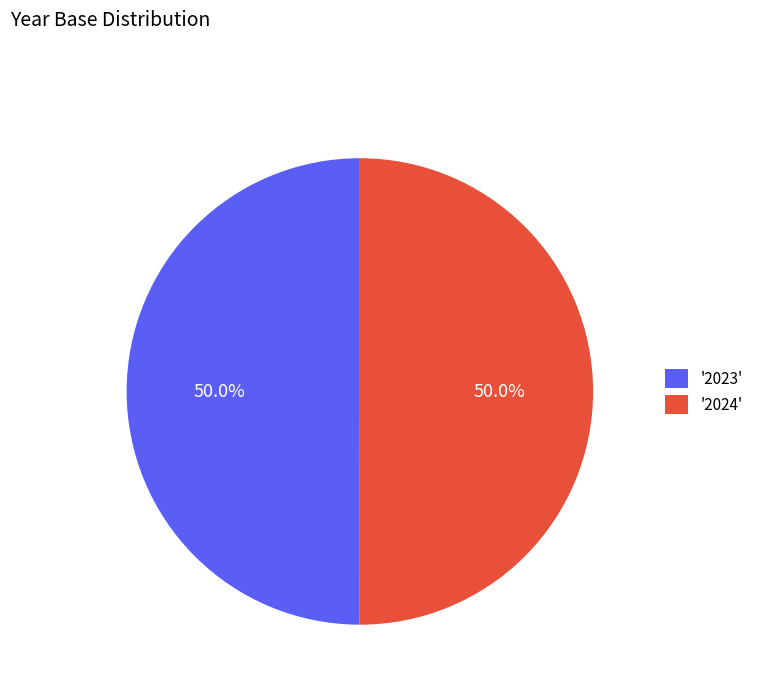

What percentage do '2024' and '2023' together represent?

100.0%